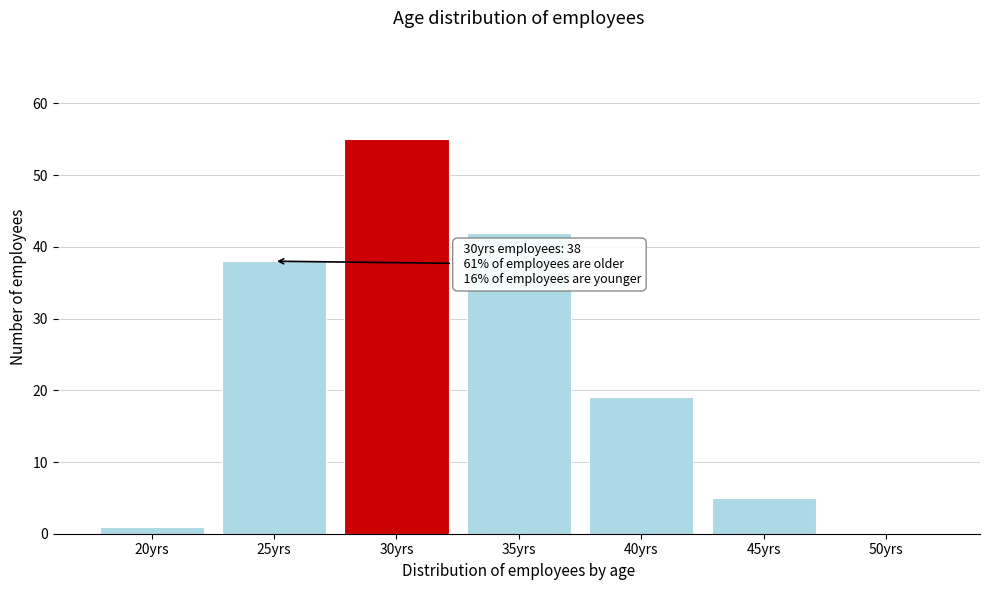

Reading right to left, extract all data points from this chart.

50yrs=0	45yrs=5	40yrs=19	35yrs=42	30yrs=55	25yrs=38	20yrs=1